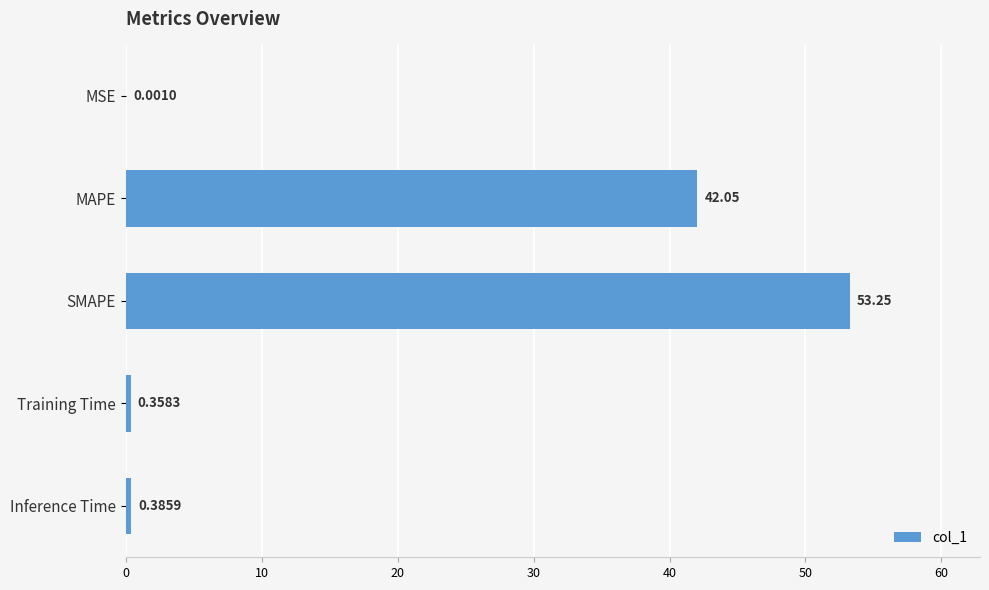

Where is the data nearest to the value 26?

MAPE